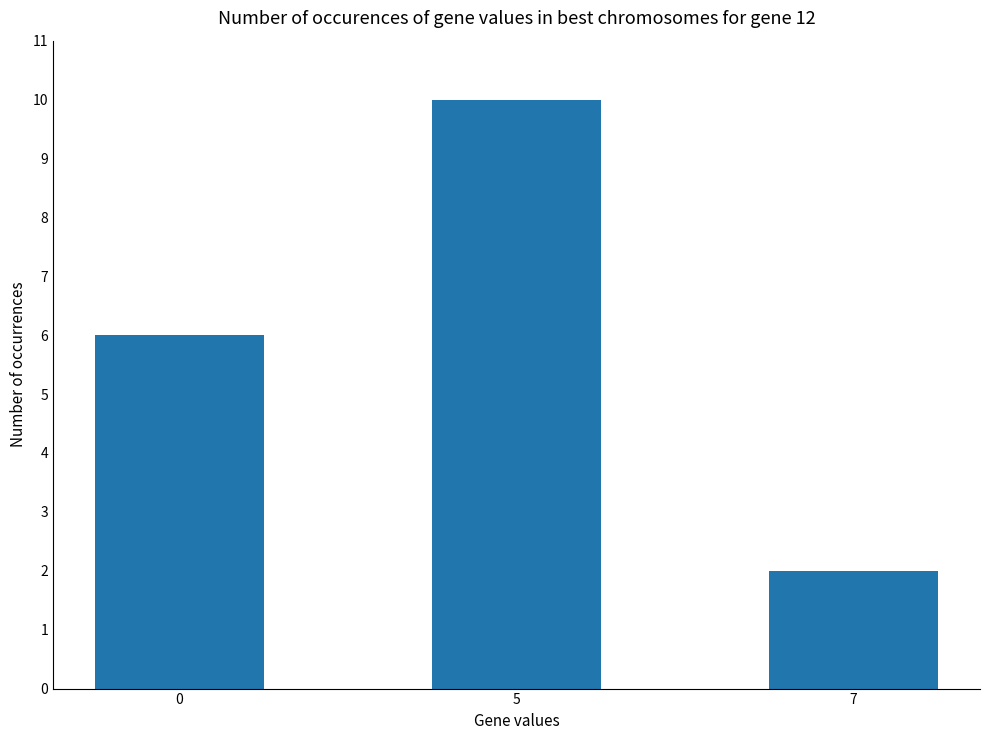

At which category does the chart reach its minimum across all series?

7